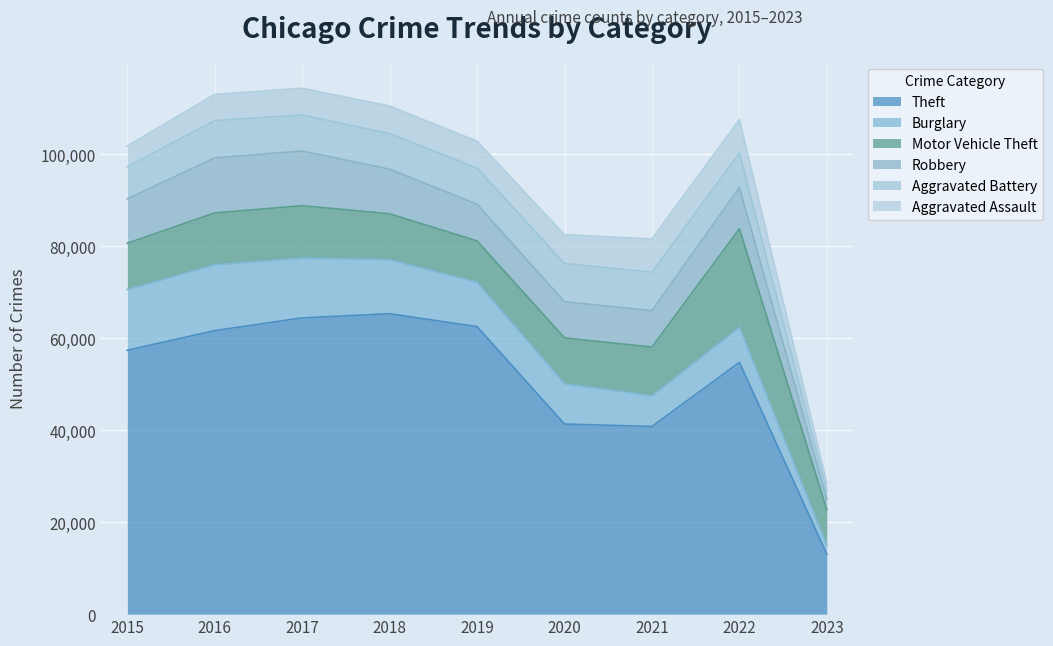

How many interior local valleys does the Aggravated Battery series have?

1